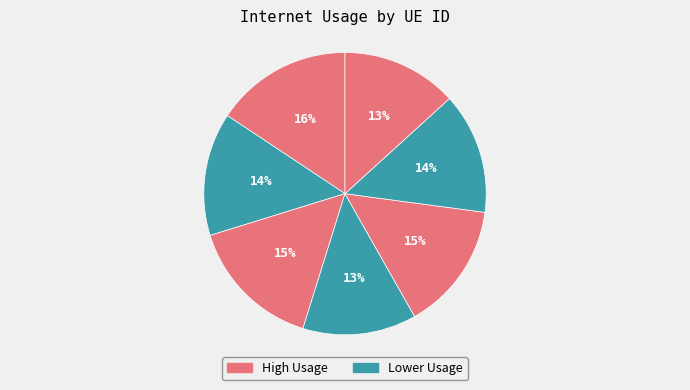

How many segments does this pie chart have?

7